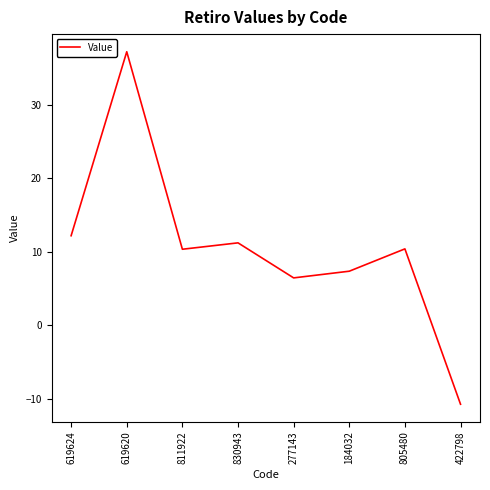

What is the approximate value at 619620?

37.2